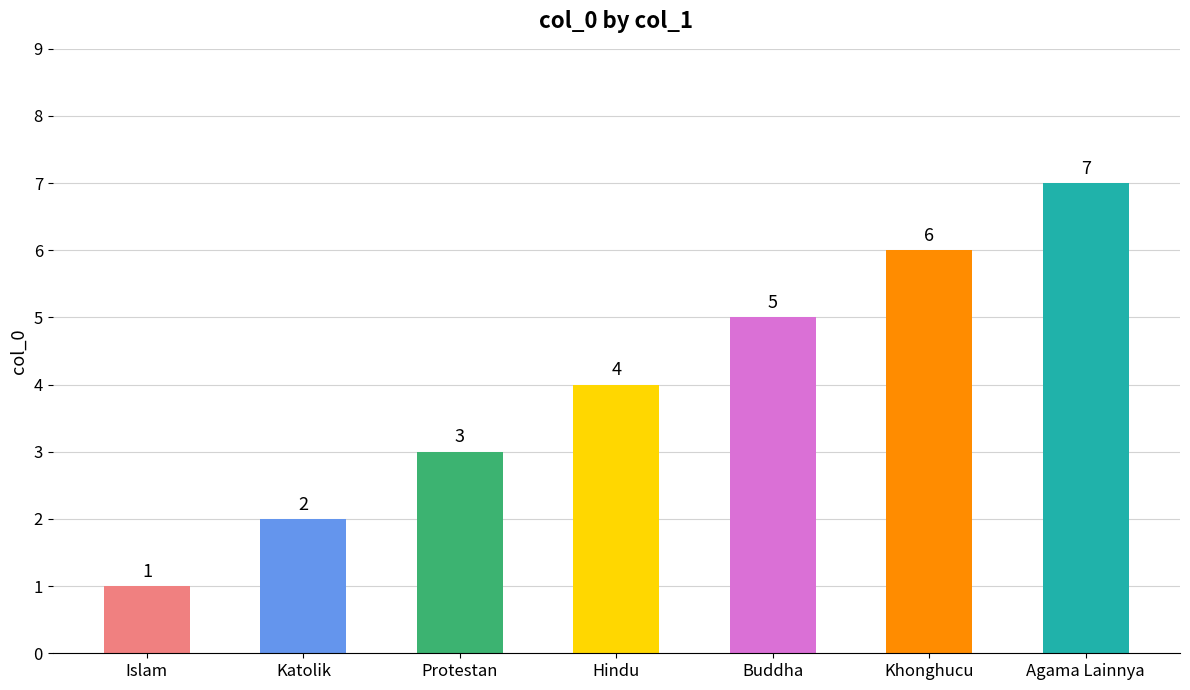

What value does the data have at Buddha?

5